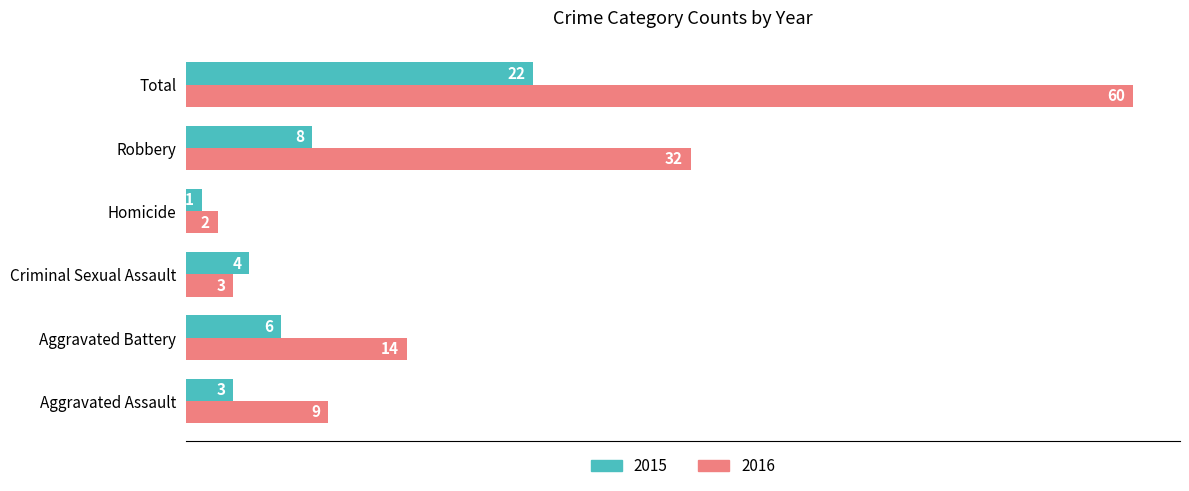

Which category has the lowest value in the 2015 series?

Homicide